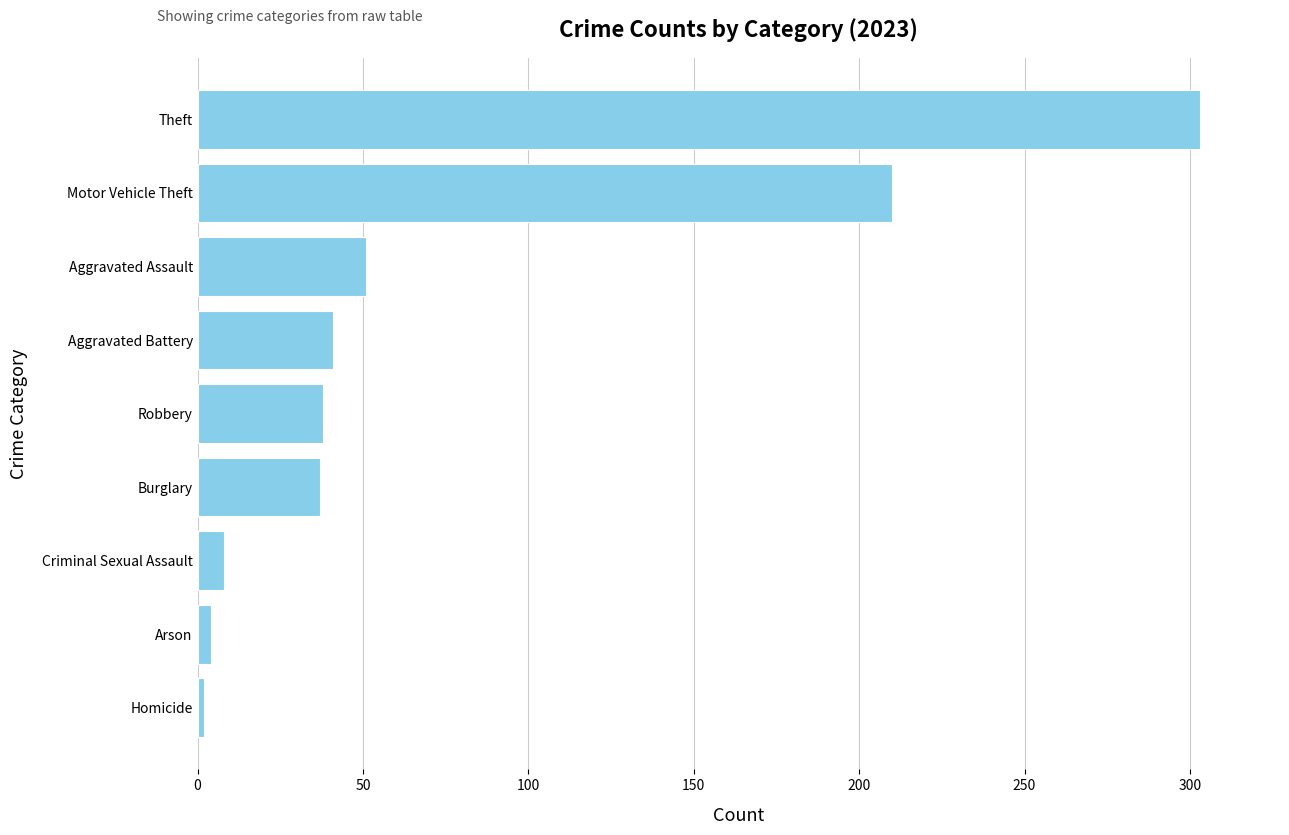

What is the sum of all values?

694